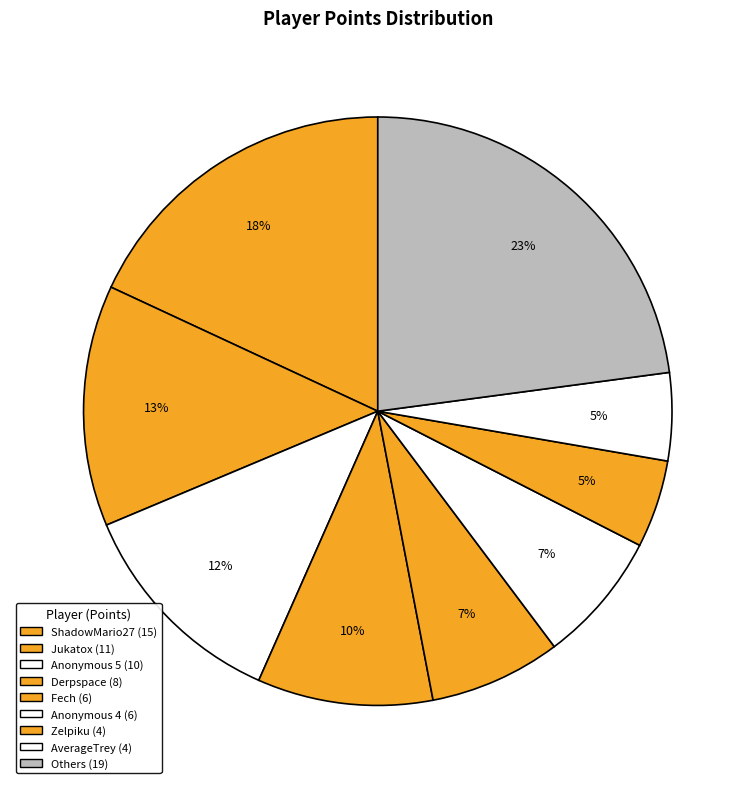

How many segments does this pie chart have?

9